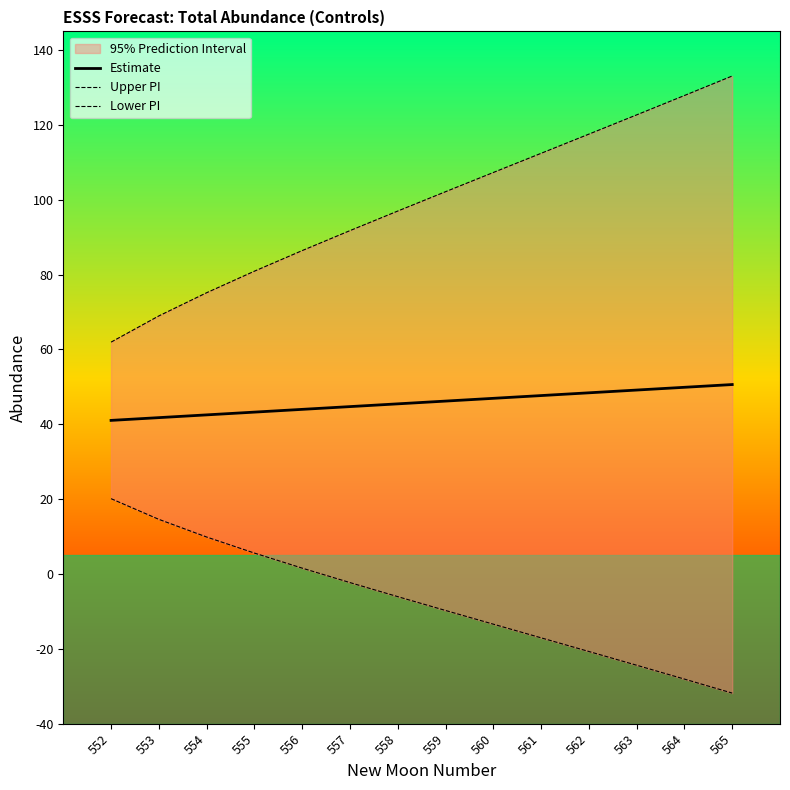

List the labels in order of Estimate value, largest first.

565, 564, 563, 562, 561, 560, 559, 558, 557, 556, 555, 554, 553, 552